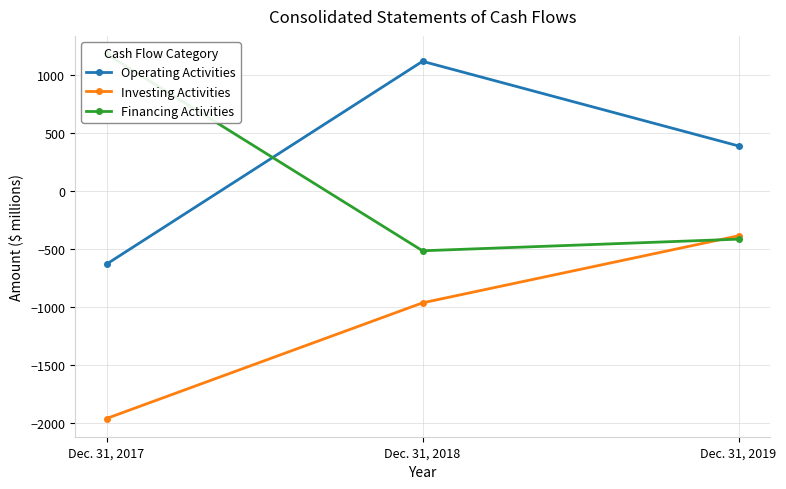

The value of Operating Activities at Dec. 31, 2019 is 387. True or false?

True